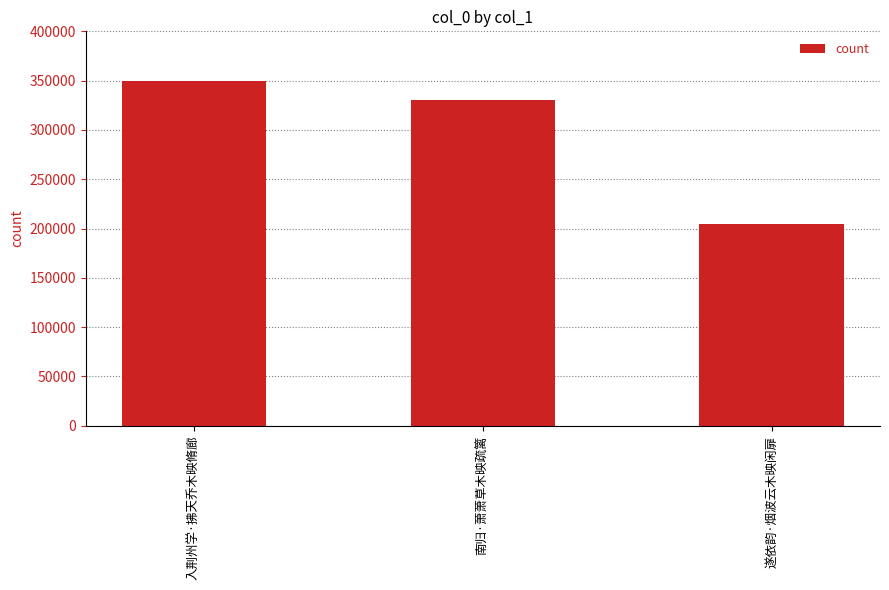

What is the greatest value displayed?

349171